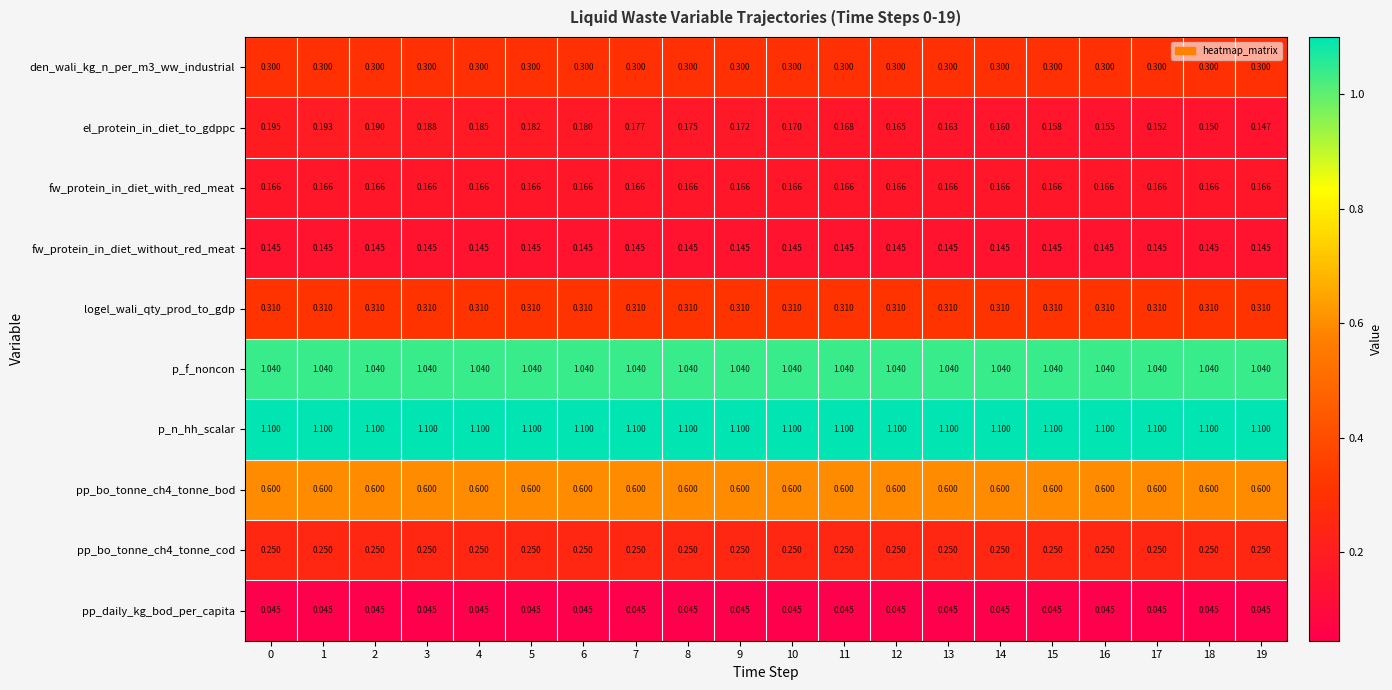

Between 3 and 16, which series saw the biggest shift?

el_protein_in_diet_to_gdppc